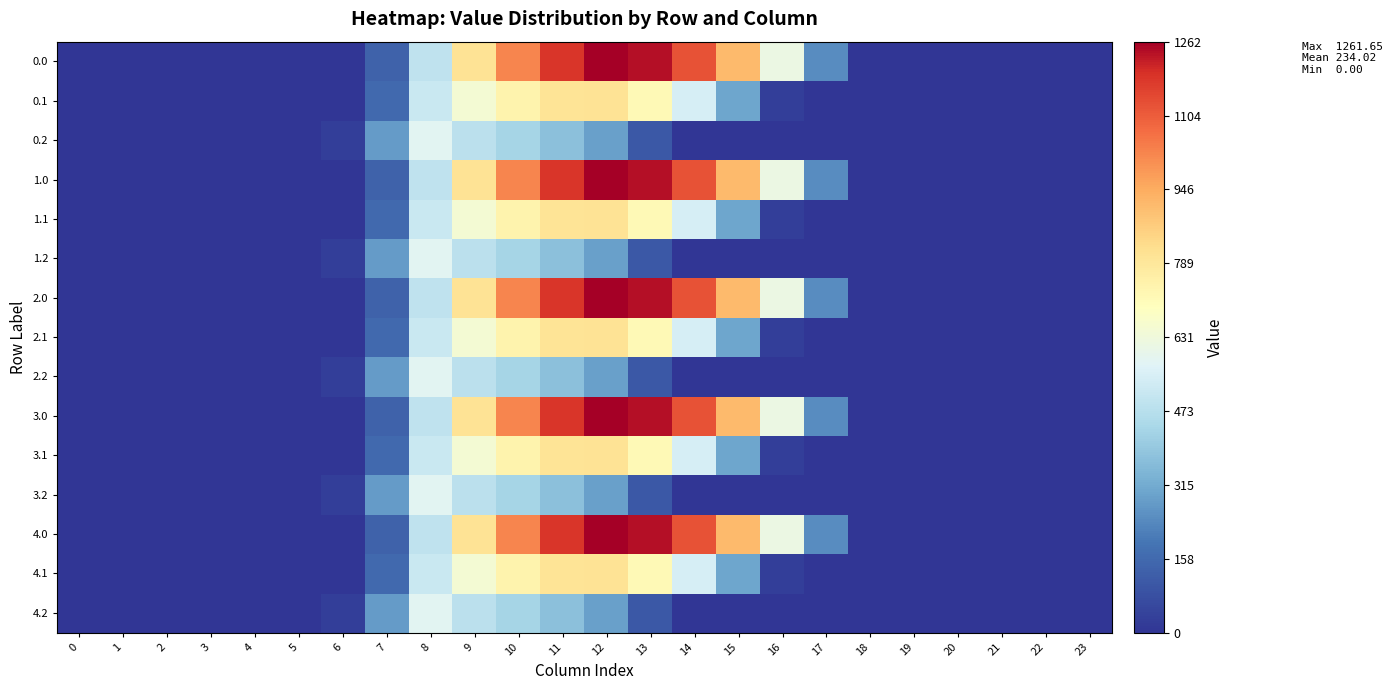

What is the total value across all series at 11?

11798.5